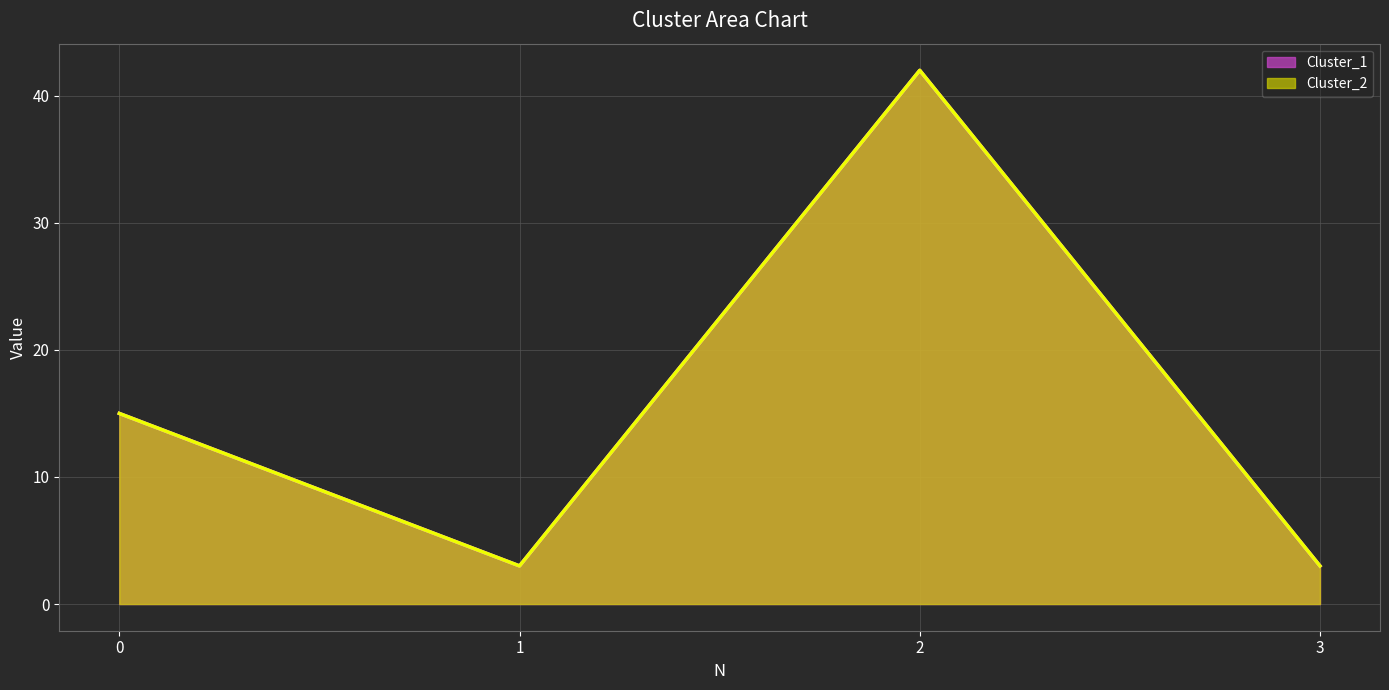

Which category has the highest value in the Cluster_2 series?

2